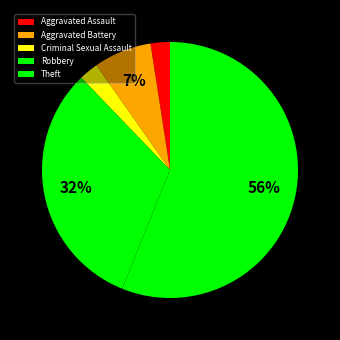

Rank the categories by value from highest to lowest.

Theft, Robbery, Aggravated Battery, Aggravated Assault, Criminal Sexual Assault